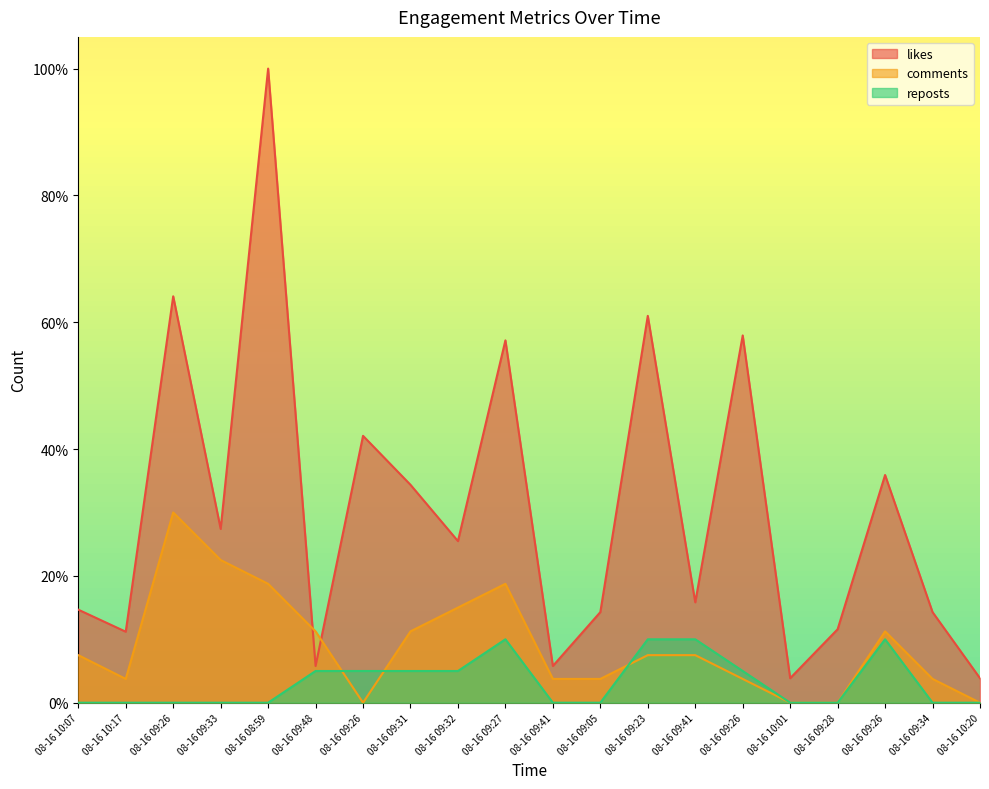

True or false: likes has a value of 4.0 at 08-16 09:41.

False